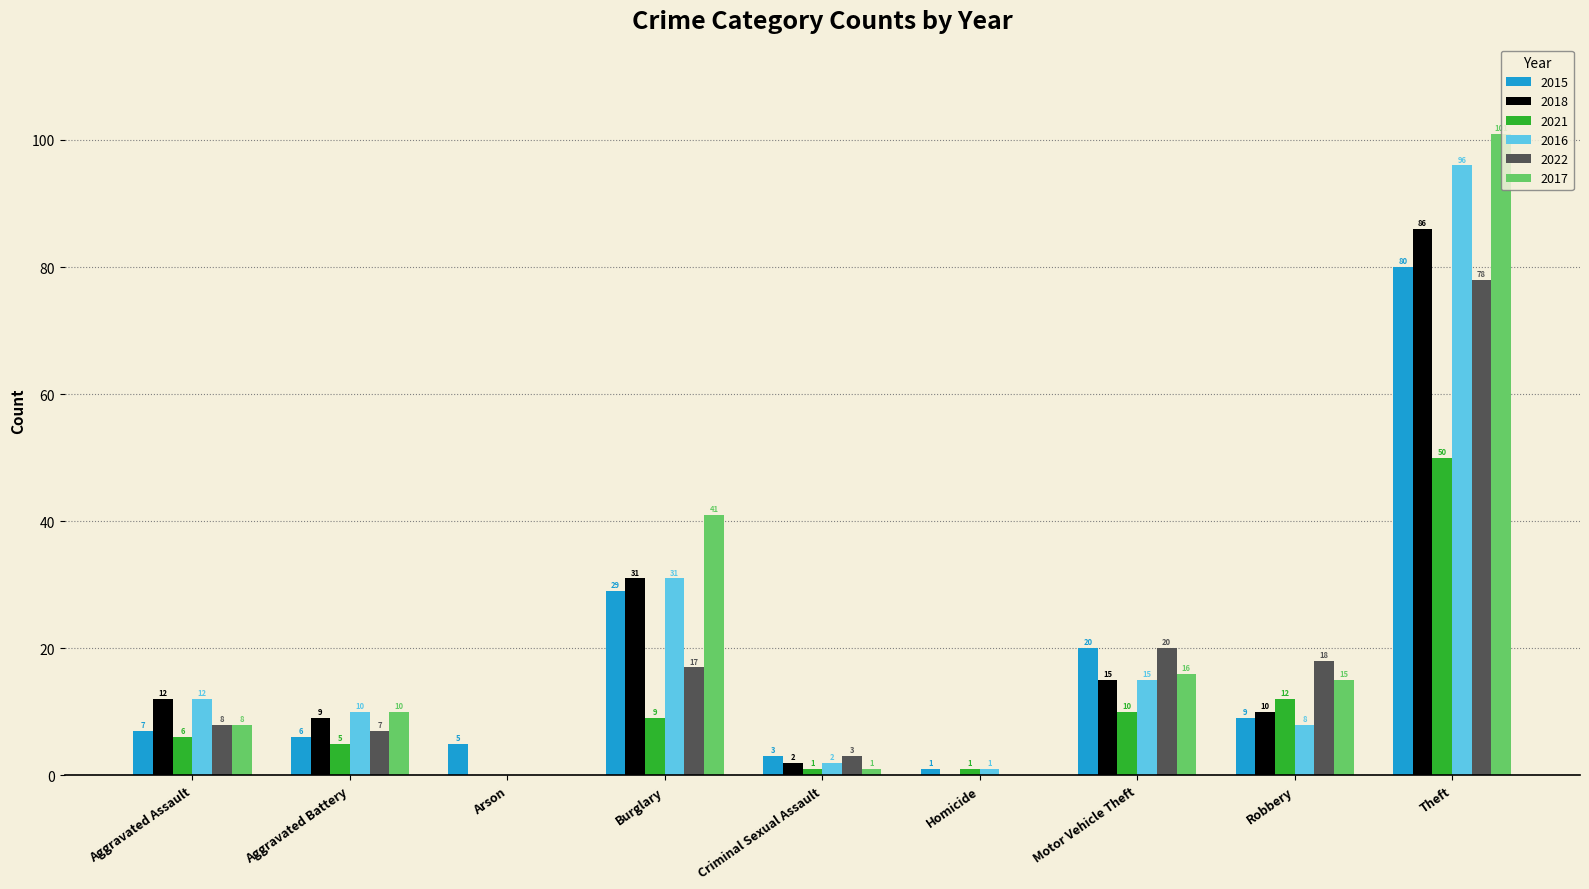

What is the greatest value displayed?

101